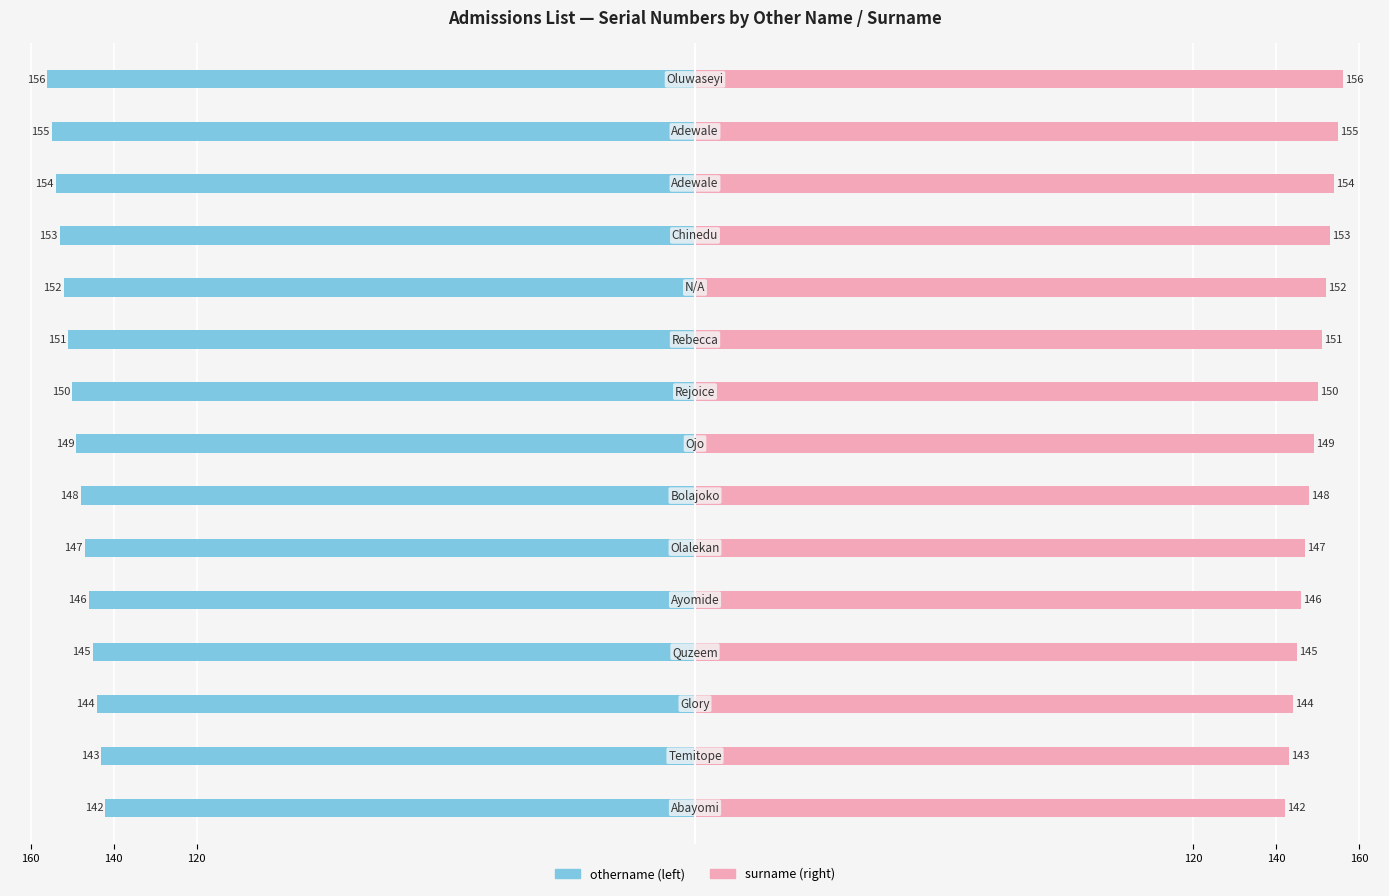

True or false: othername has a value of -238 at 140.

False